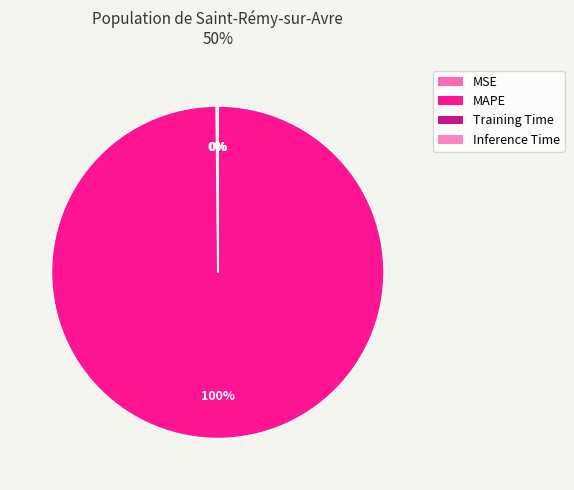

The Training Time slice represents 0% of the pie. True or false?

True